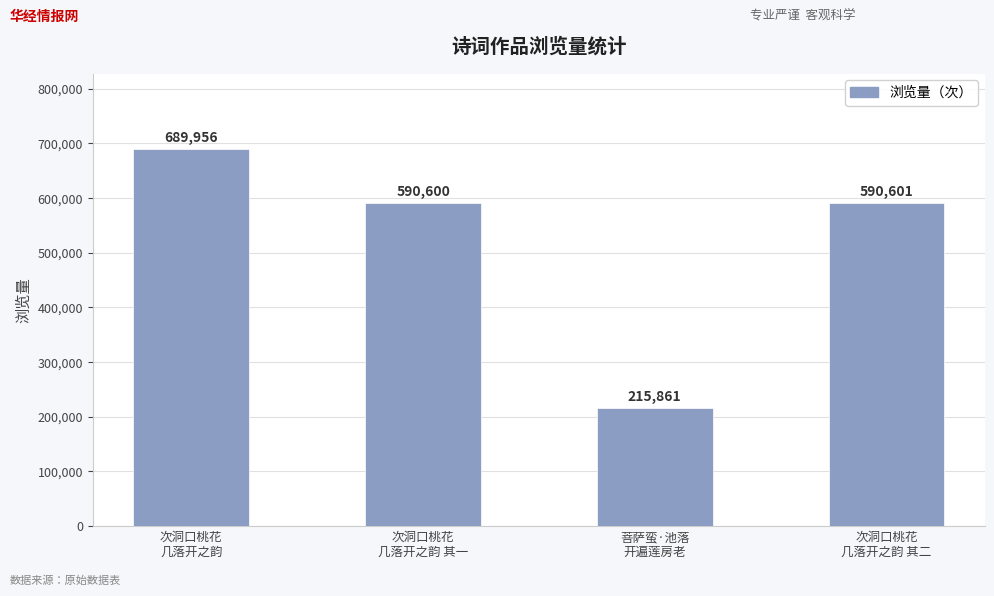

What value does the data have at 次洞口桃花
几落开之韵 其一, to the nearest 50?

590600